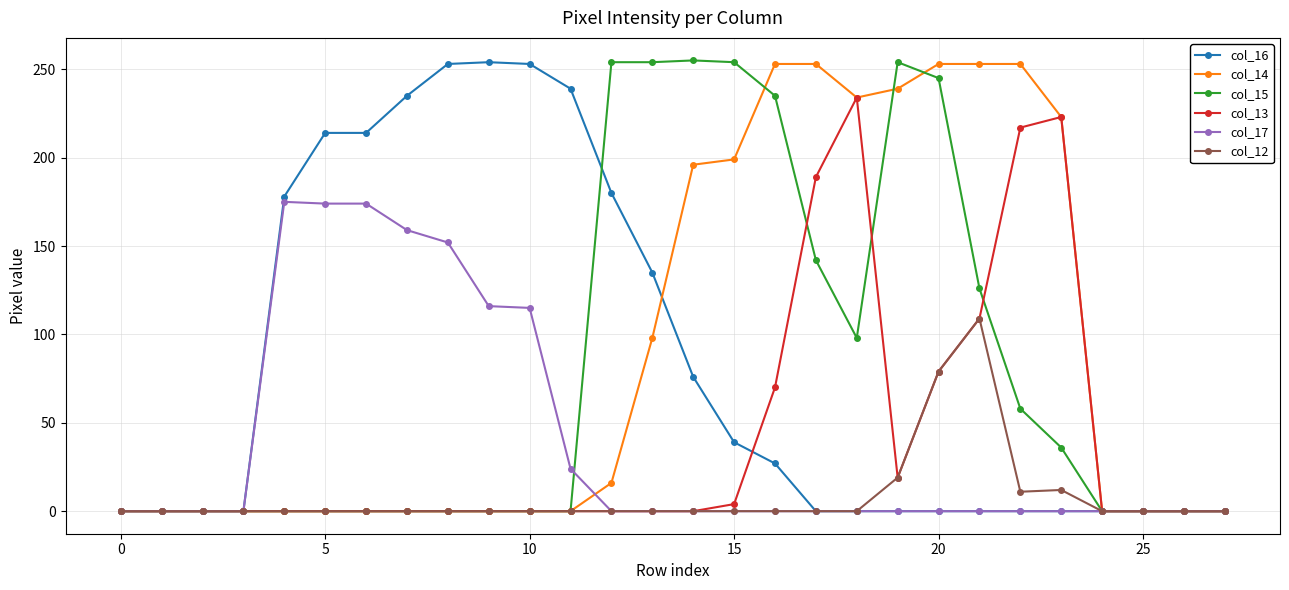

What is the greatest value displayed?

255